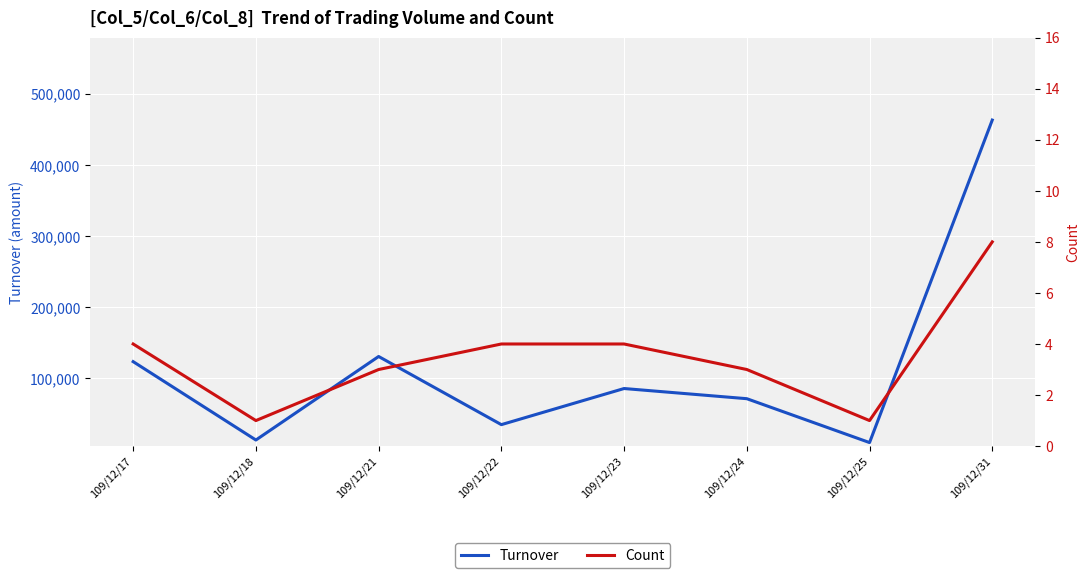

Does the chart display data point markers on the line(s)?

No